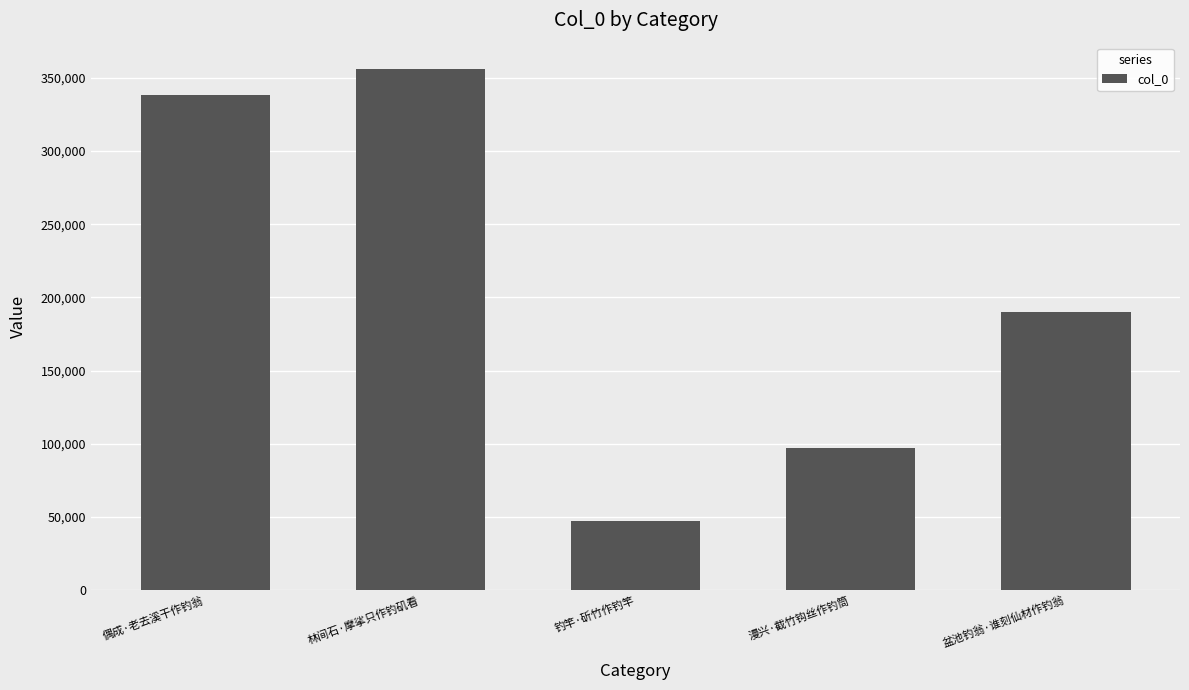

What is the average value?

205687